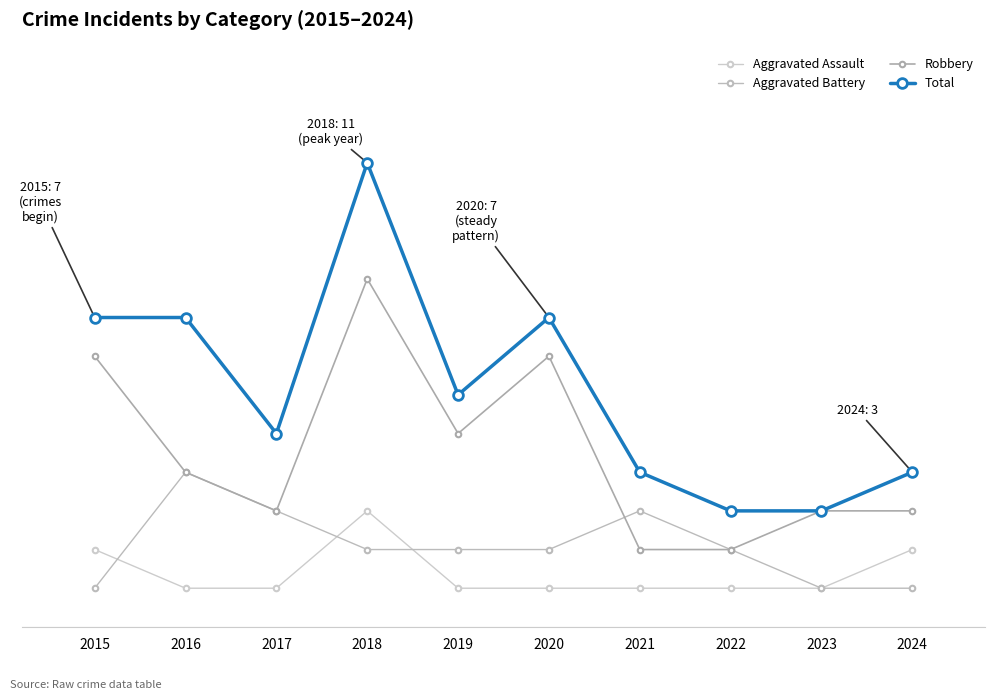

What is the value of the Aggravated Battery point at the 7th from the left?

2